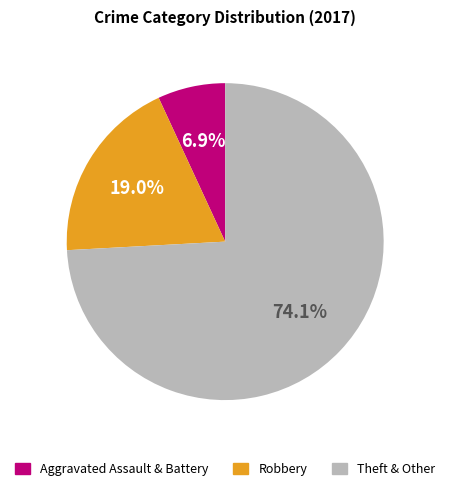

What is the largest slice in the pie chart?

Theft & Other